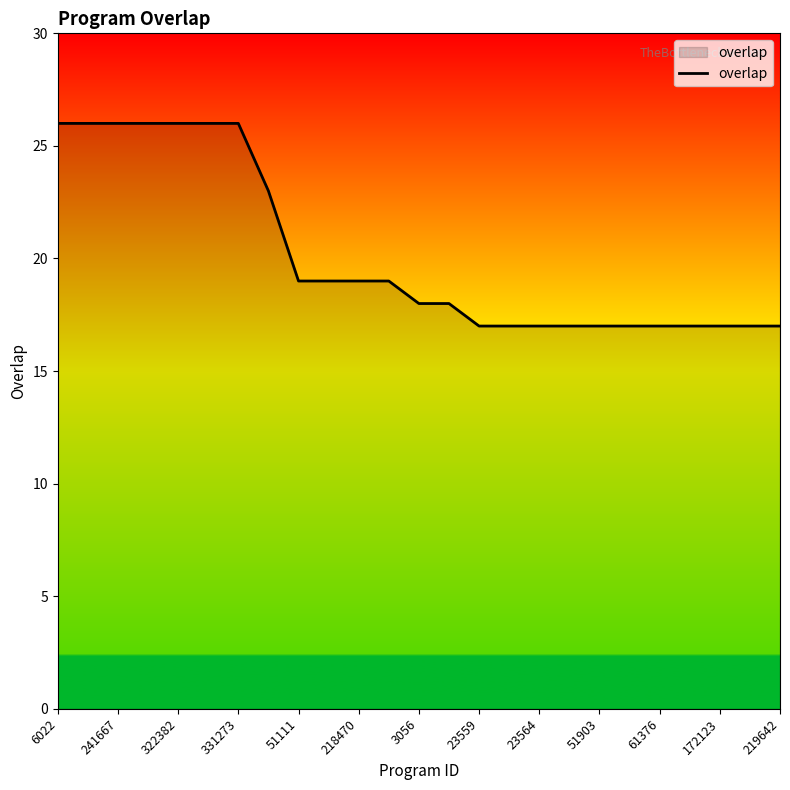

What is the greatest value displayed?

26